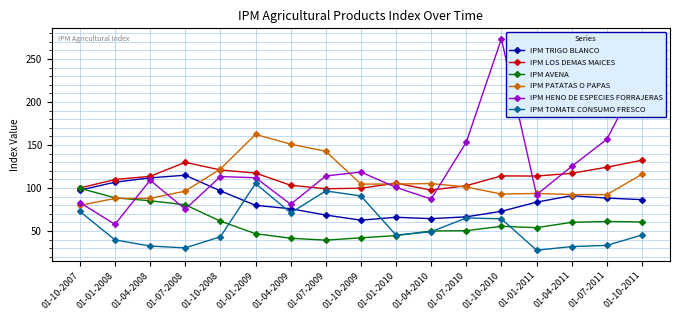

What is the spread (max minus min) of values at 01-07-2011?

123.3